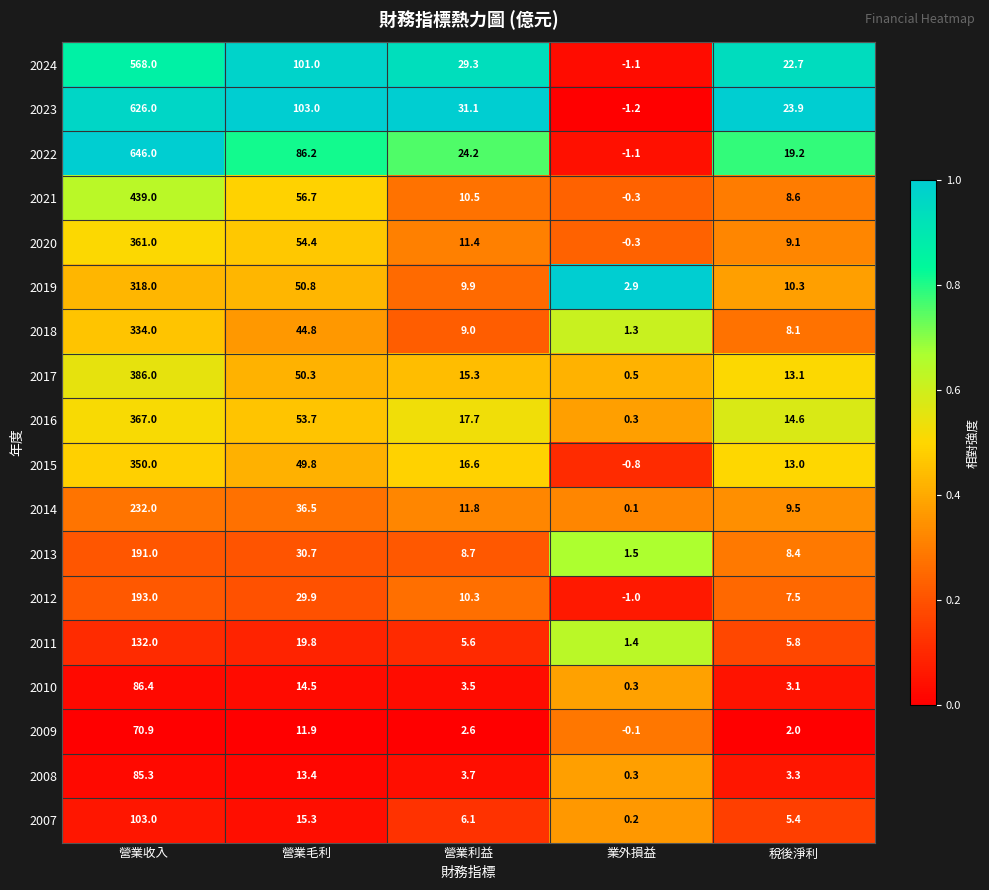

How many categories are shown in the chart?

5